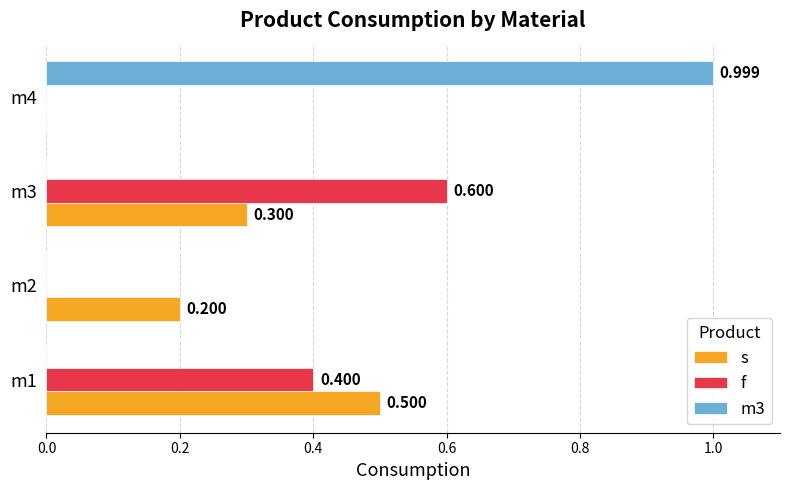

Count the s values in the range 0 to 1.

4